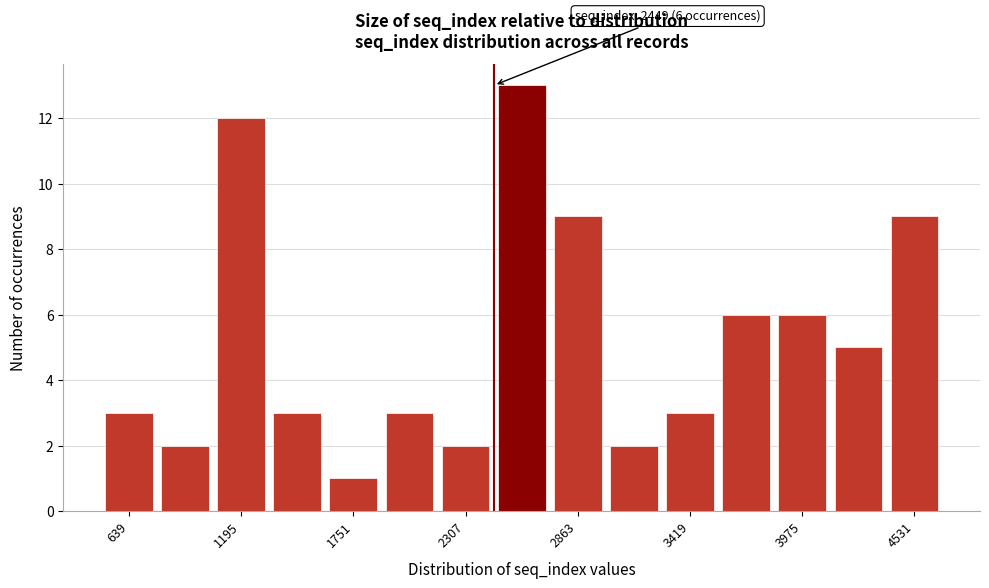

Read against the x-axis, roughly where is the centre of the tallest bar?

2600